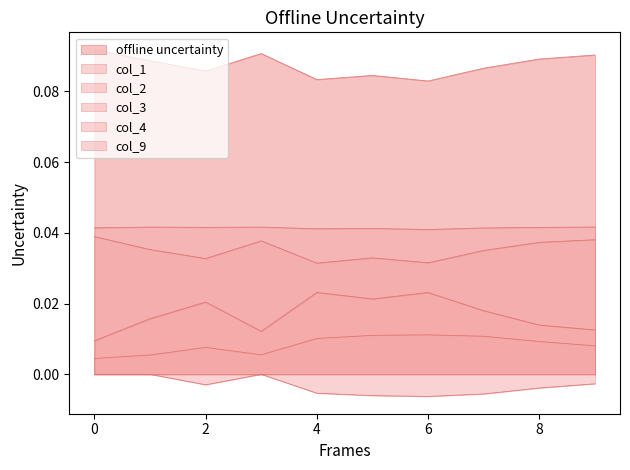

Is it true that 0 equals 0.1 at 8?

False